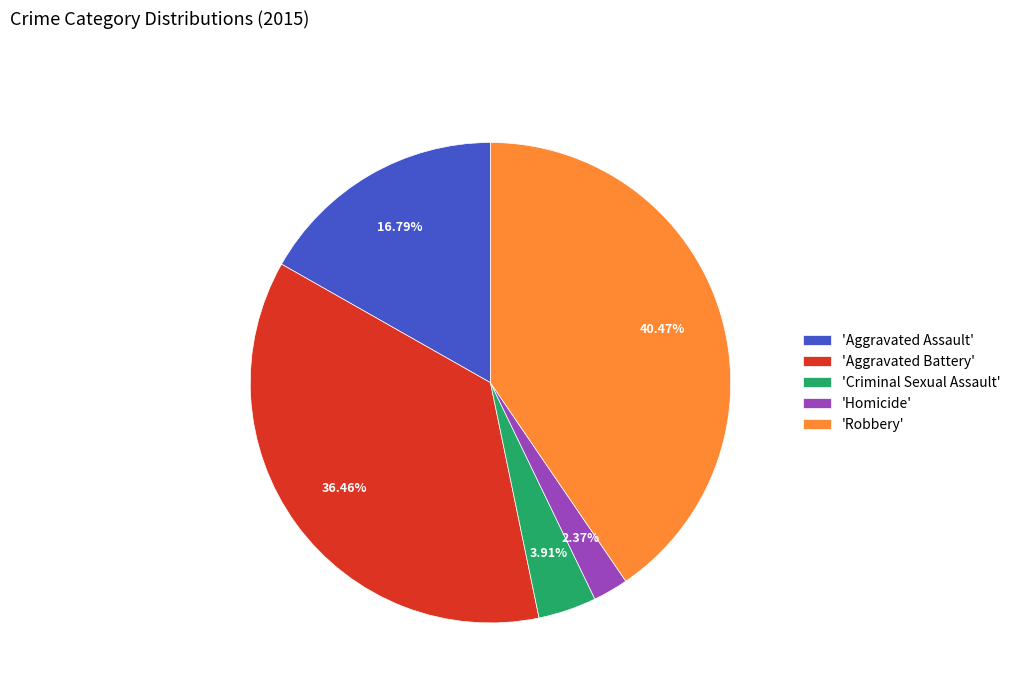

Rank the categories by value from lowest to highest.

'Homicide', 'Criminal Sexual Assault', 'Aggravated Assault', 'Aggravated Battery', 'Robbery'